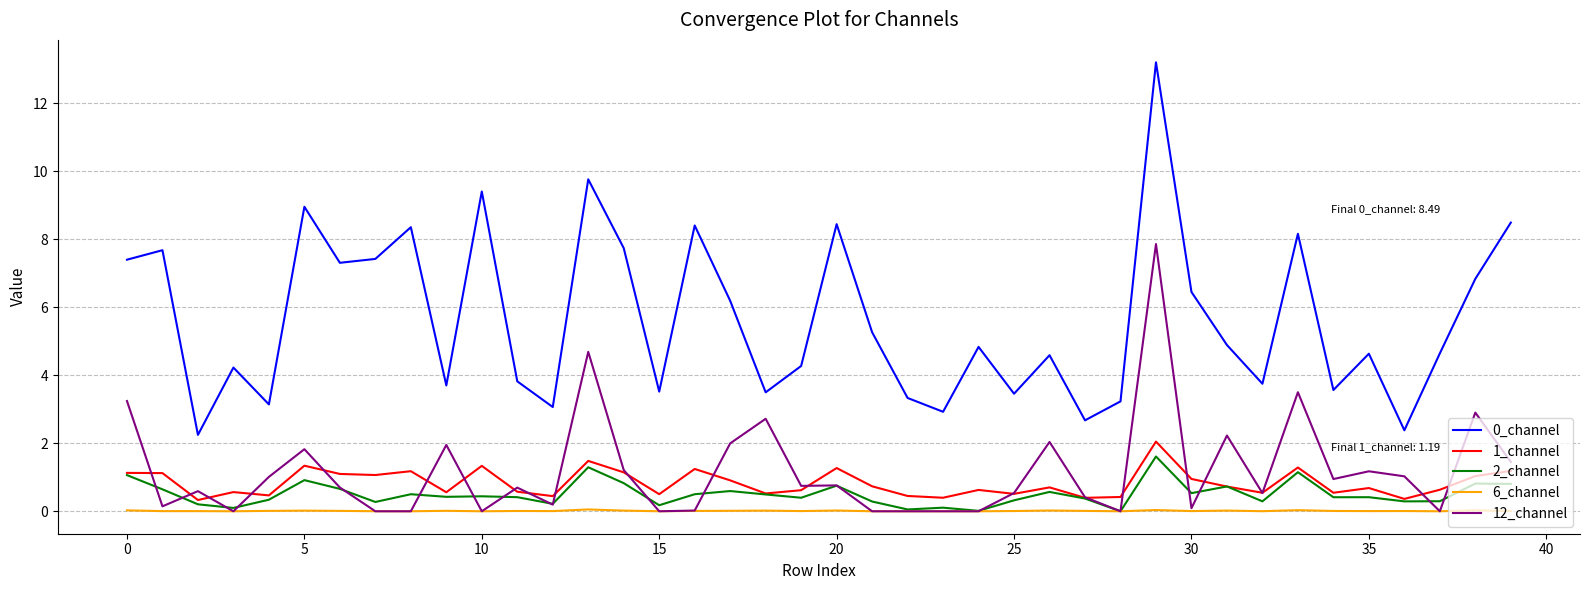

What is the greatest value displayed?

13.2